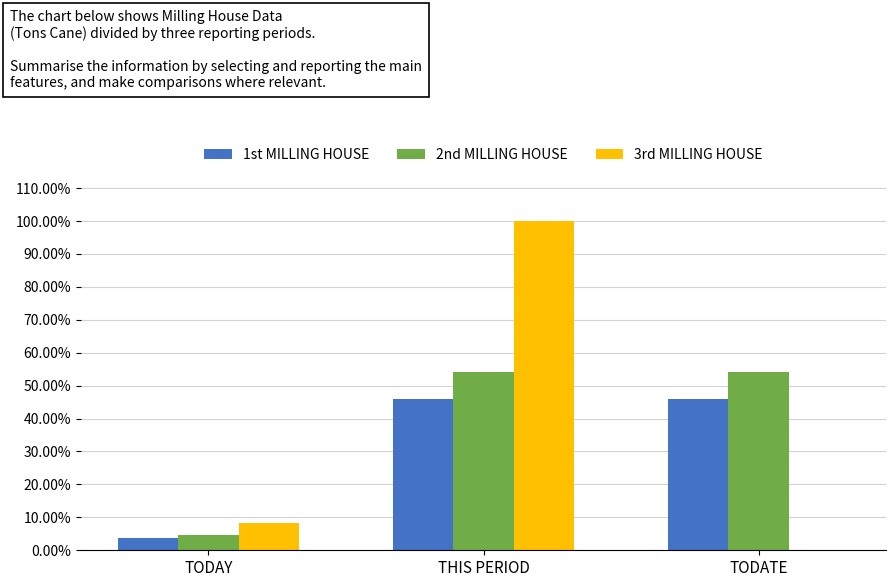

The value of 1st MILLING HOUSE at TODAY is 3.8. True or false?

True